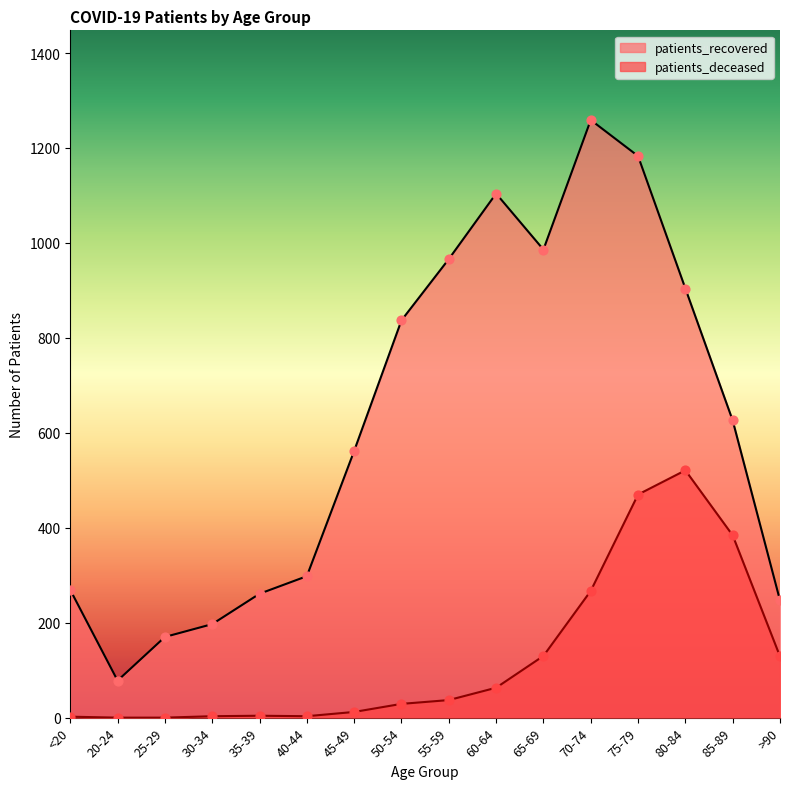

Which series has the largest Y range (max minus min)?

patients_recovered